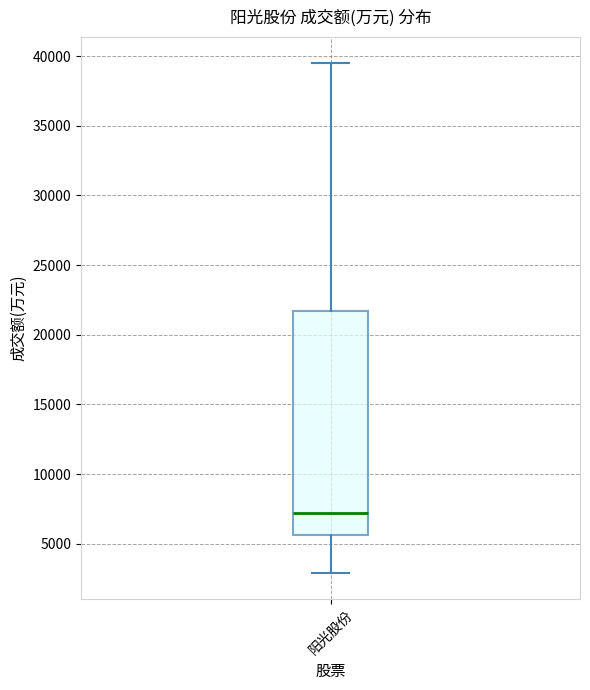

Read this box plot against the y-axis: the position of the median line, the range covered by the box, and the ends of both whiskers. The values are not printed on the chart, so give them approximately, as read against the axis.

median 7000, box 5500 to 21500, whiskers 3000 to 39500